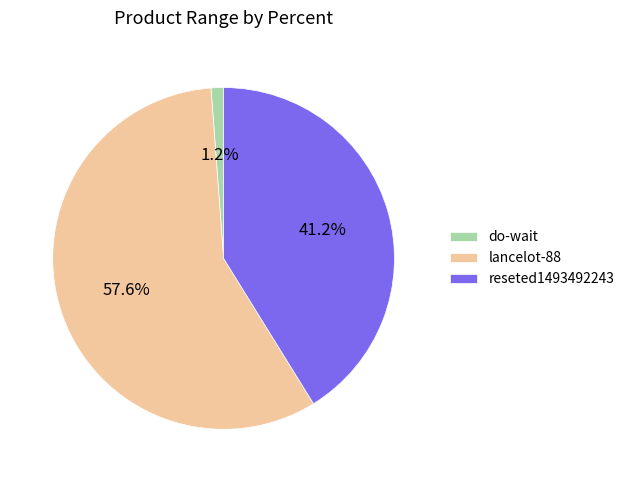

What percentage is NOT represented by reseted1493492243?

58.8%